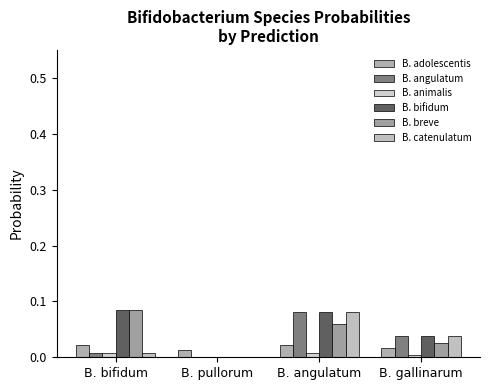

At which category is the sum across all series the highest?

B. angulatum